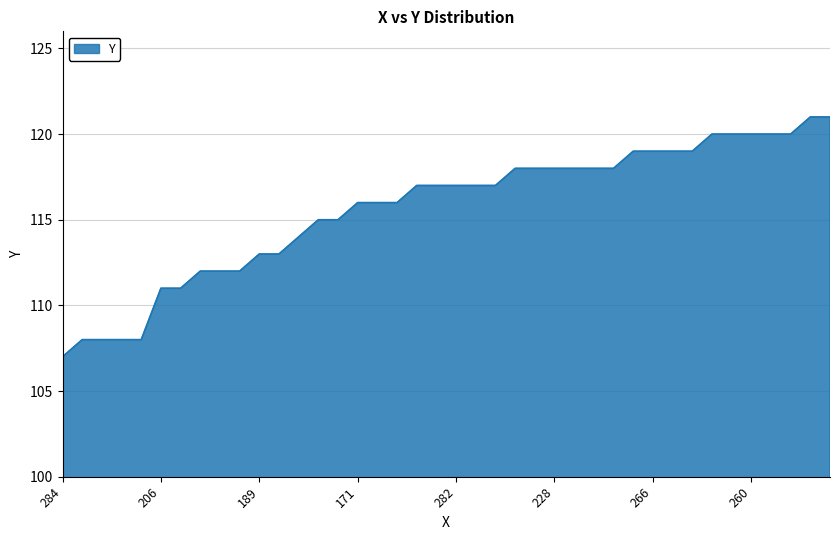

What is the difference between the maximum and minimum values?

14